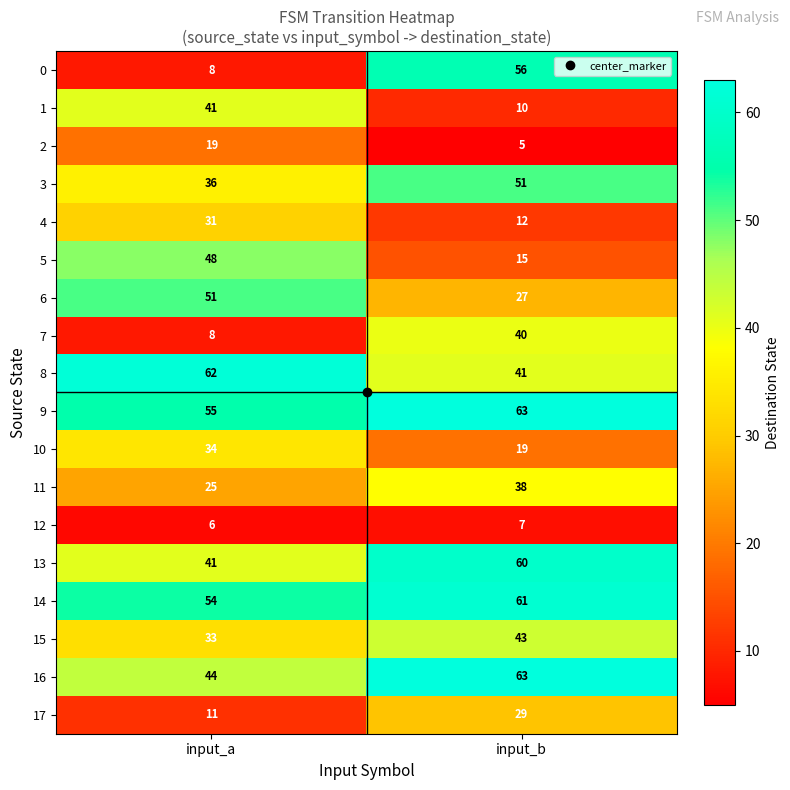

What is the approximate value of 2 at input_a, to the nearest 10?

20